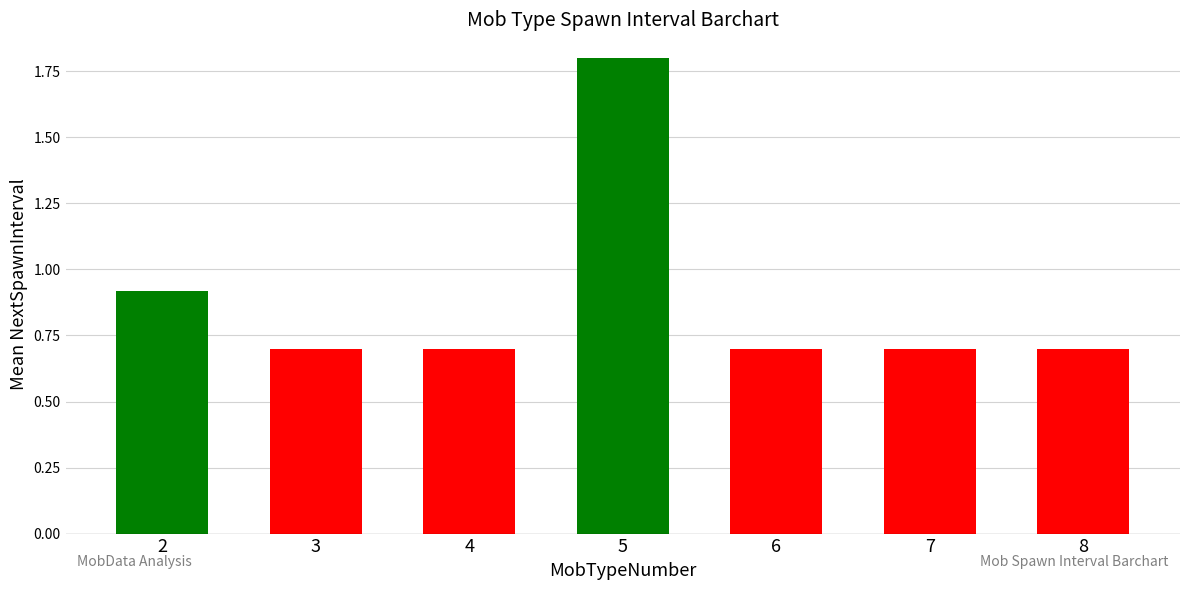

What is the change in value from 5 to 7?

-1.1